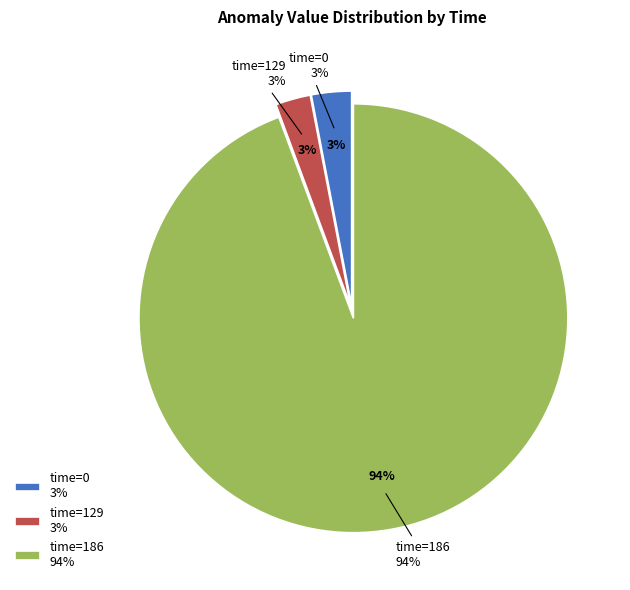

What is the smallest slice in the pie chart?

129